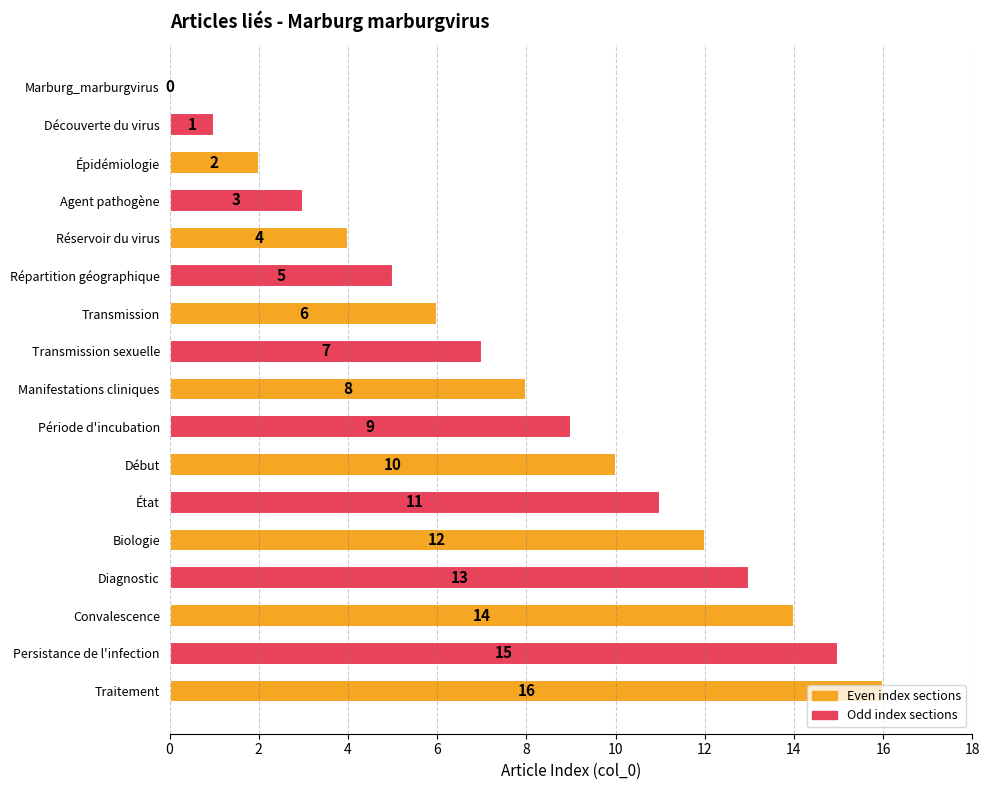

At which label is the value closest to 8?

Manifestations cliniques